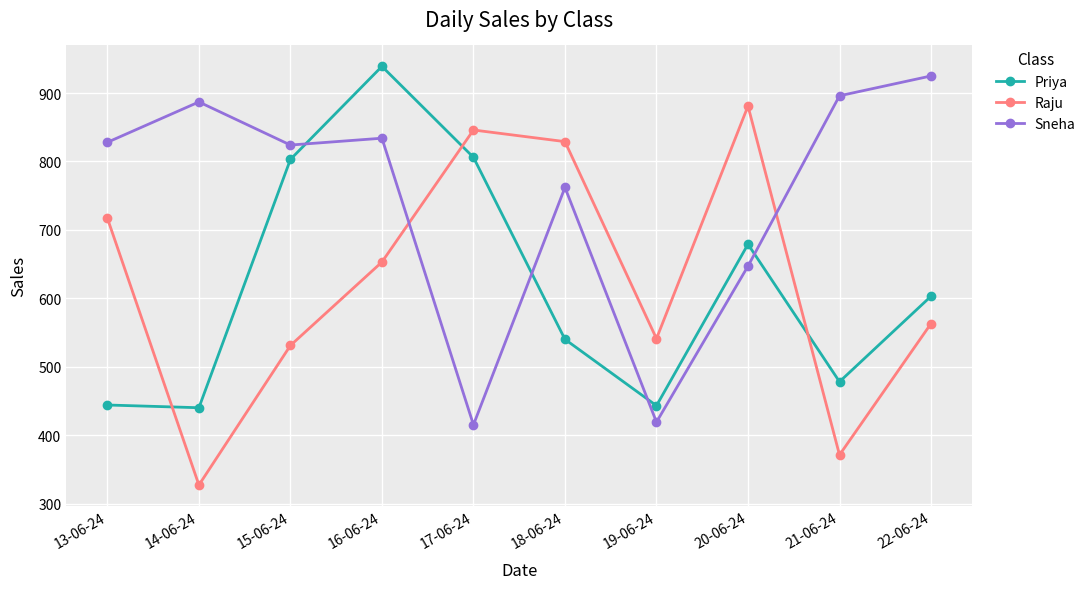

Which label corresponds to the smallest value in the chart?

14-06-24